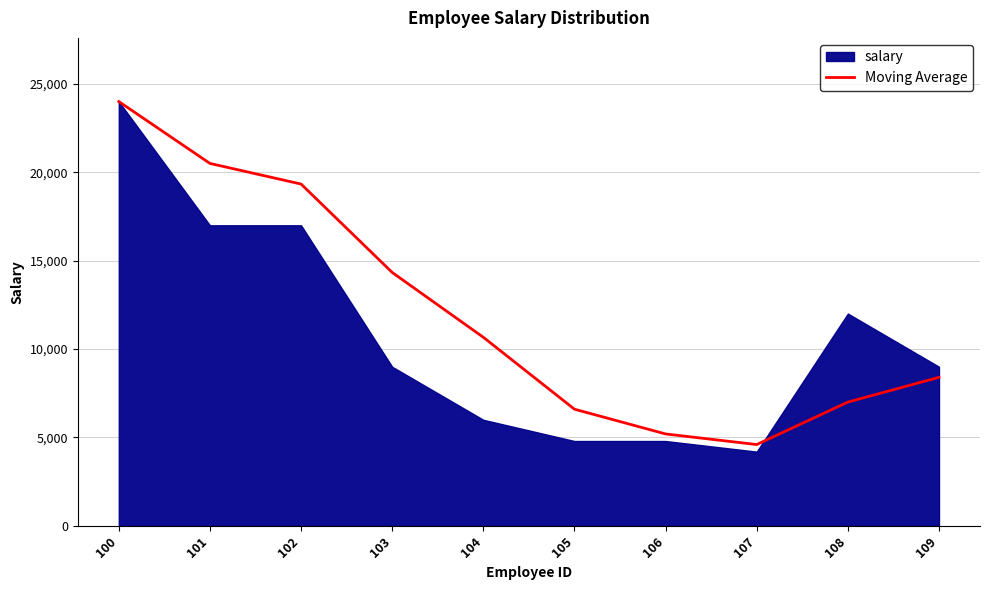

What is the value of the 9th point from the left?

7002.7